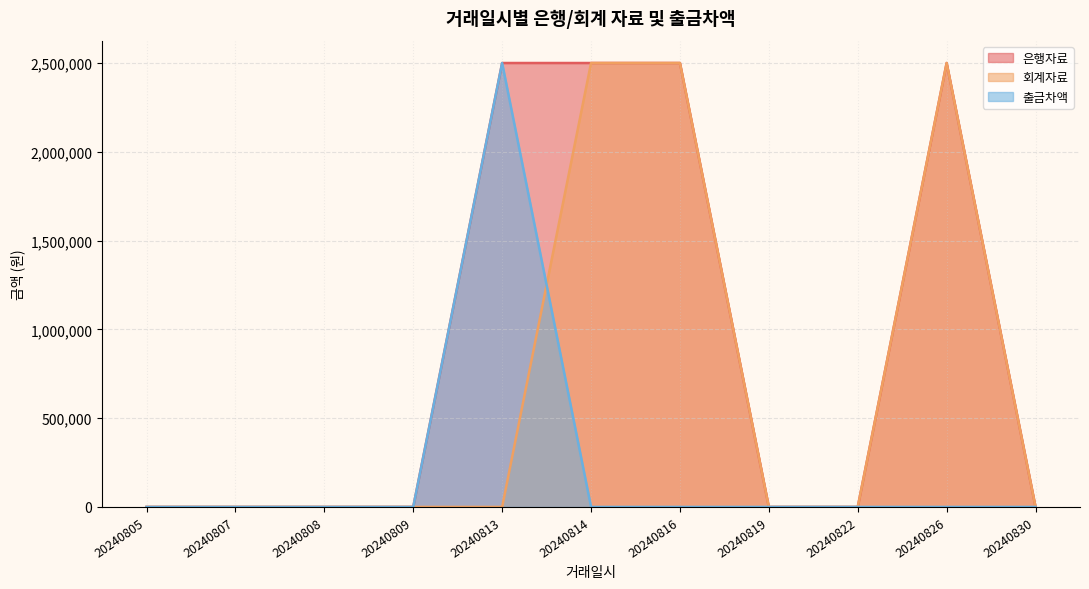

Reading left to right, extract all data points from this chart.

은행자료: 0	0	0	0	2500000	2500000	2500000	0	0	2500000	0
회계자료: 0	0	0	0	0	2500000	2500000	0	0	2500000	0
출금차액: 0	0	0	0	2500000	0	0	0	0	0	0